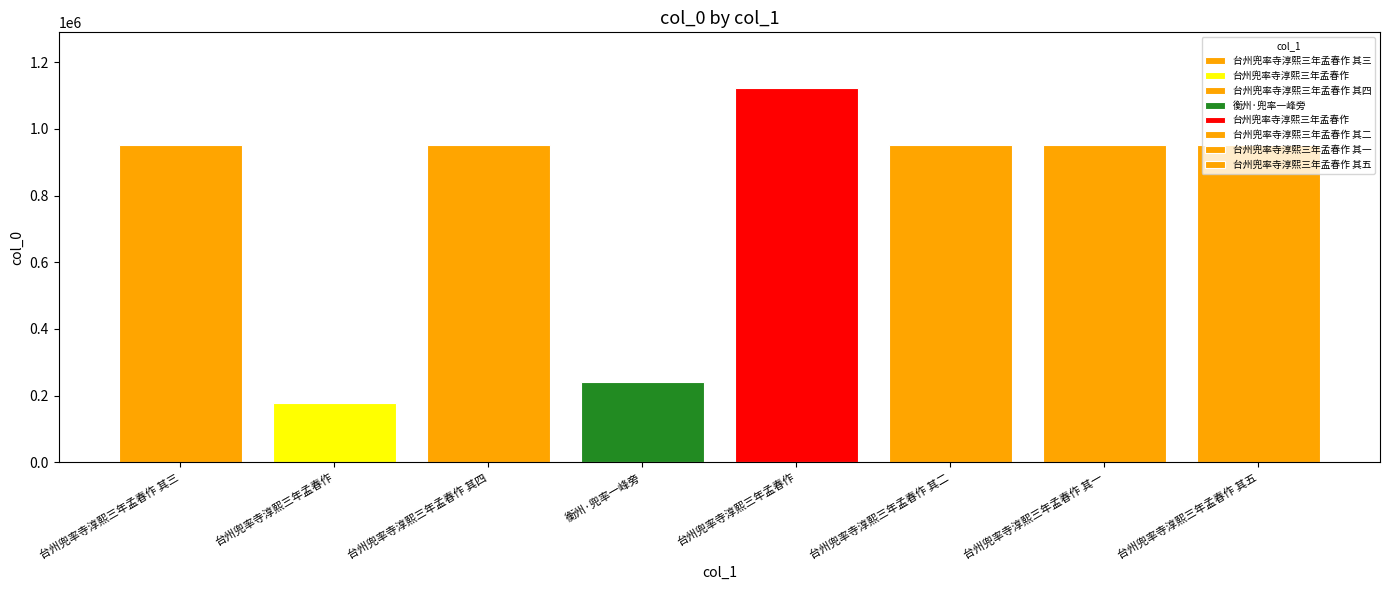

At which category does the chart reach its peak across all series?

台州兜率寺淳熙三年孟春作